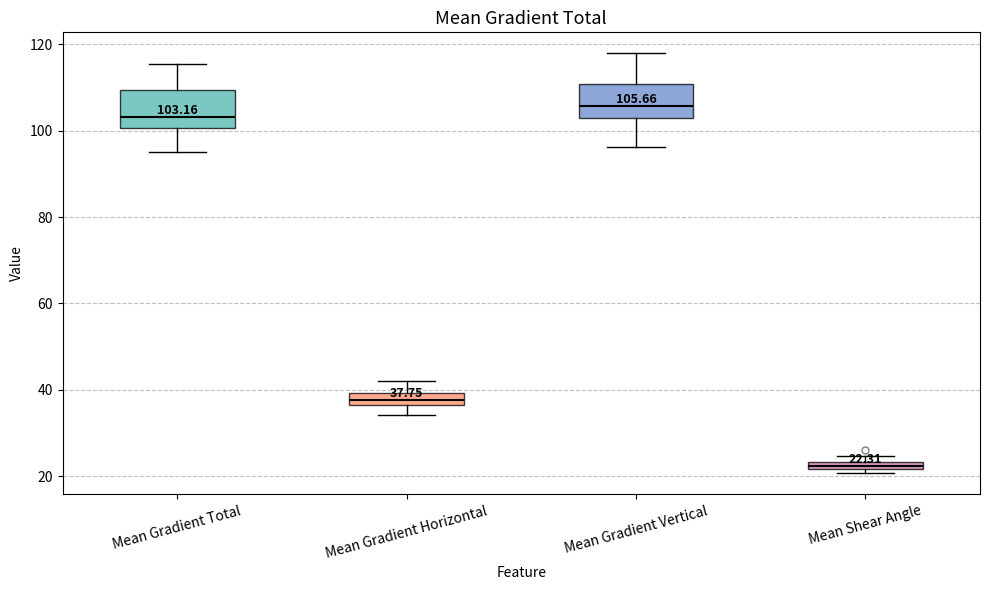

Which box's median line is the highest?

Mean Gradient Vertical